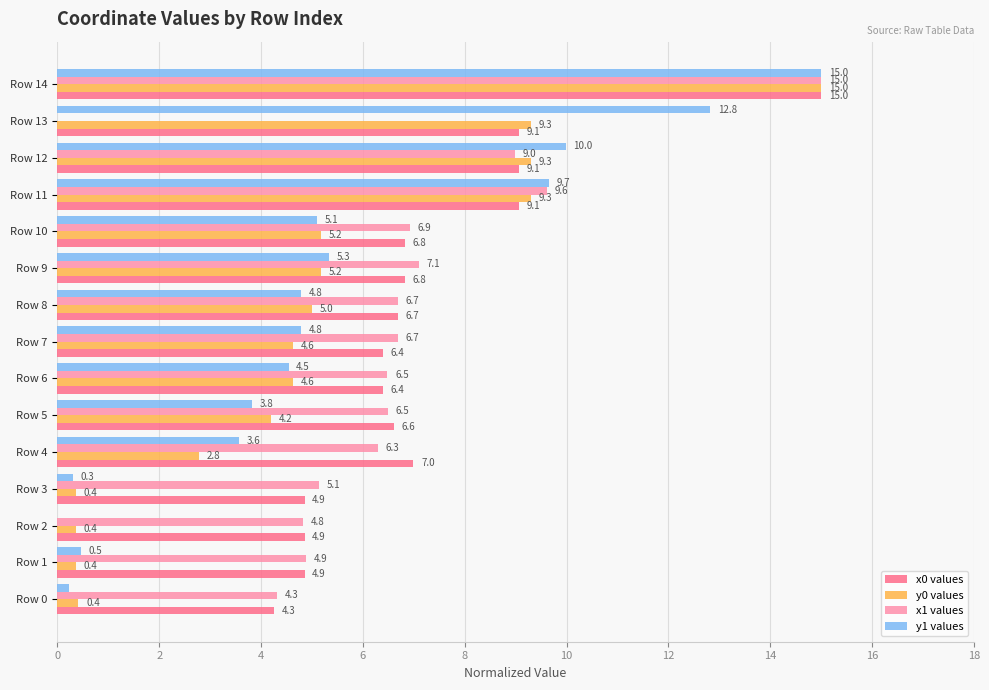

At which category is the sum across all series the highest?

Row 14